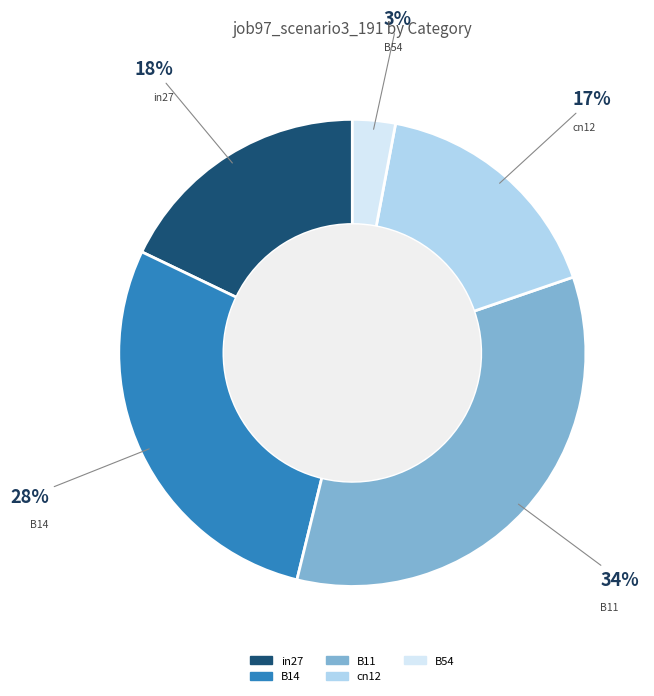

Which category has the smallest portion of the pie?

B54